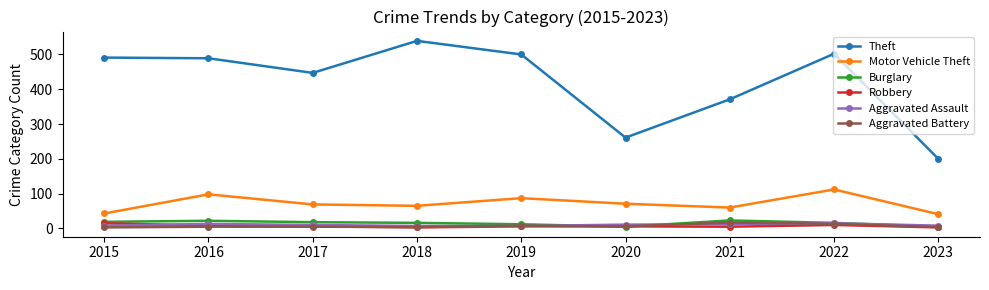

What is the value of the Aggravated Assault point at the 4th from the left?

7